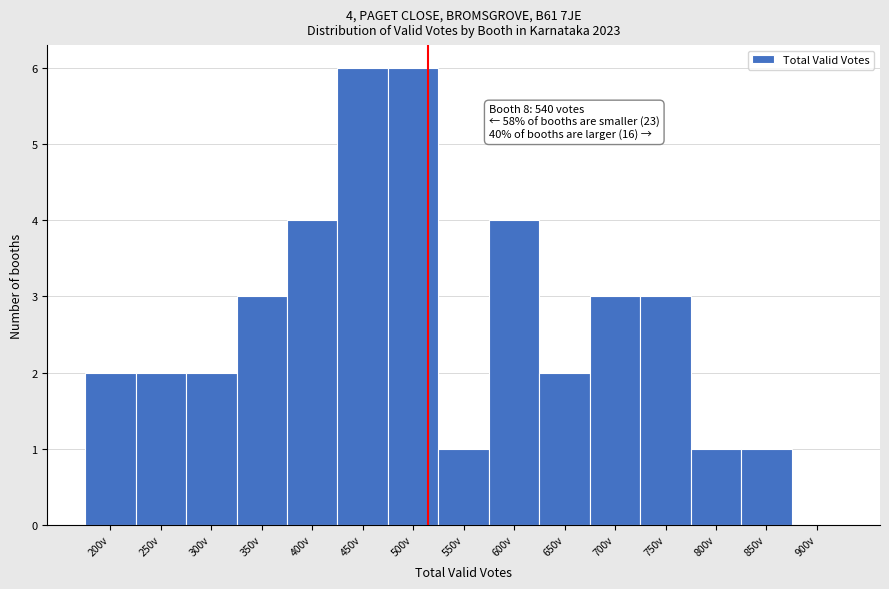

Reading left to right, transcribe all the data shown in this chart.

200v=2	250v=2	300v=2	350v=3	400v=4	450v=6	500v=6	550v=1	600v=4	650v=2	700v=3	750v=3	800v=1	850v=1	900v=0